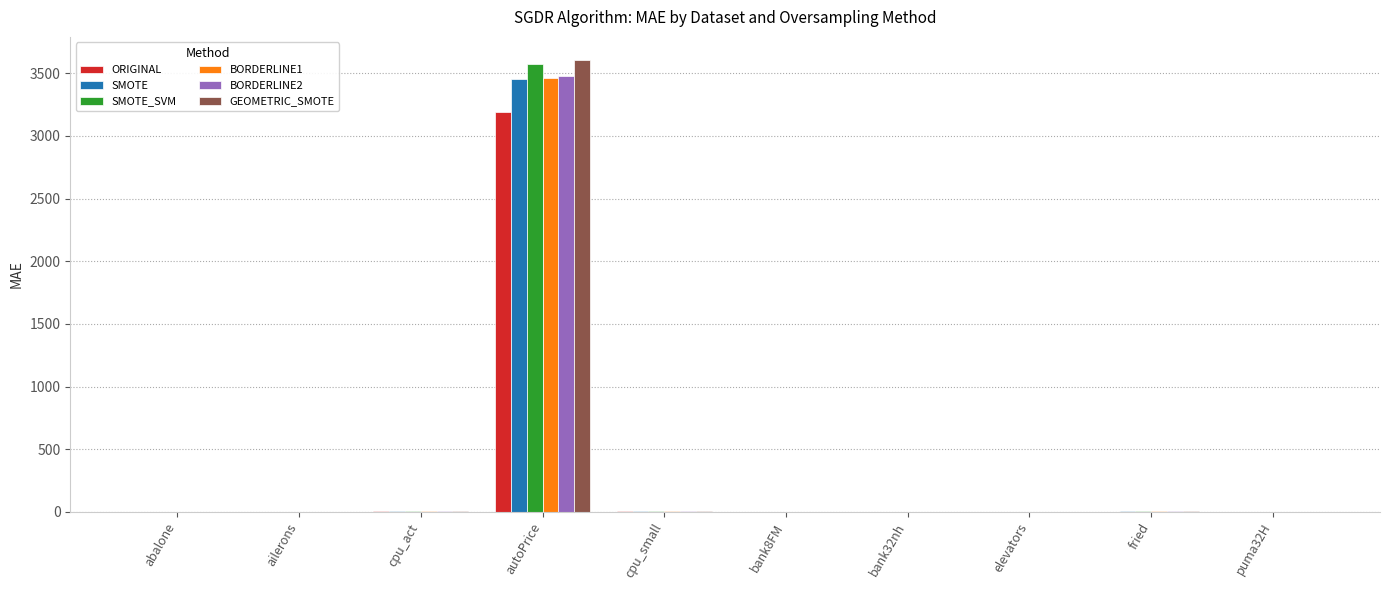

What is the sum of the GEOMETRIC_SMOTE values at cpu_small and elevators?

6.9